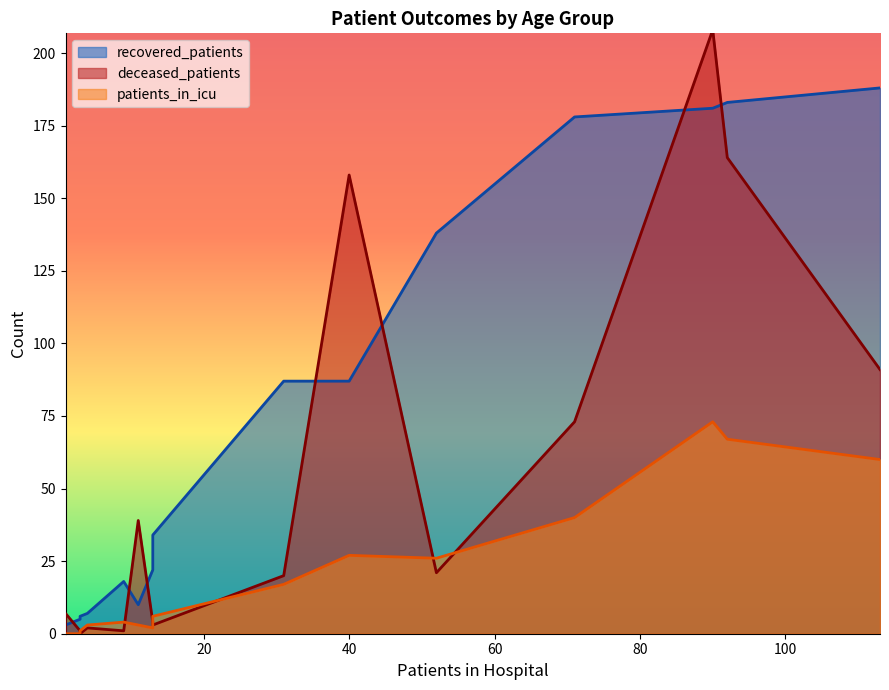

What is the total value across all series at <20?

6